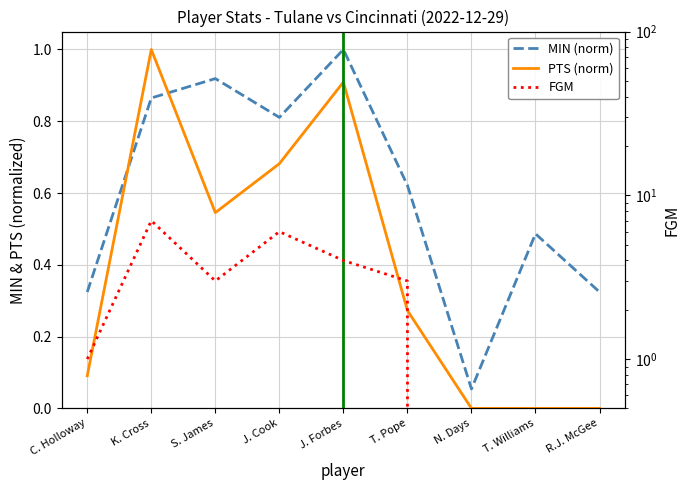

At how many categories does at least one series exceed 2?

5